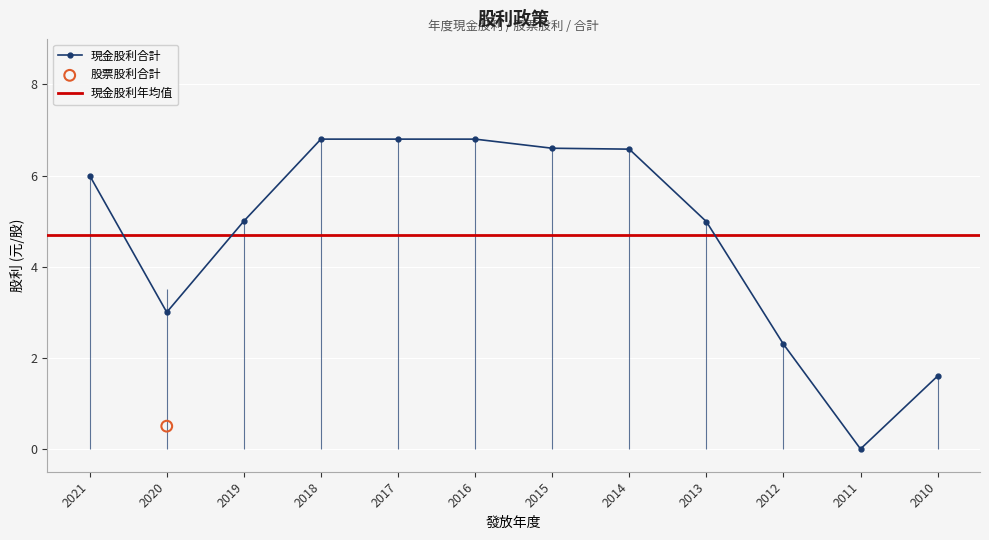

At how many categories does at least one series exceed 5?

6